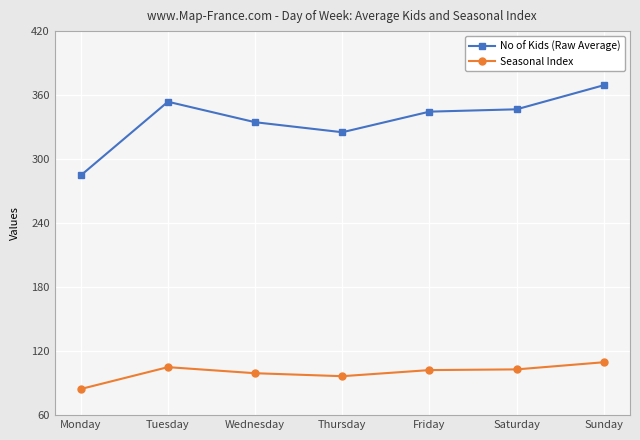

Which category has the lowest value across all series?

Monday